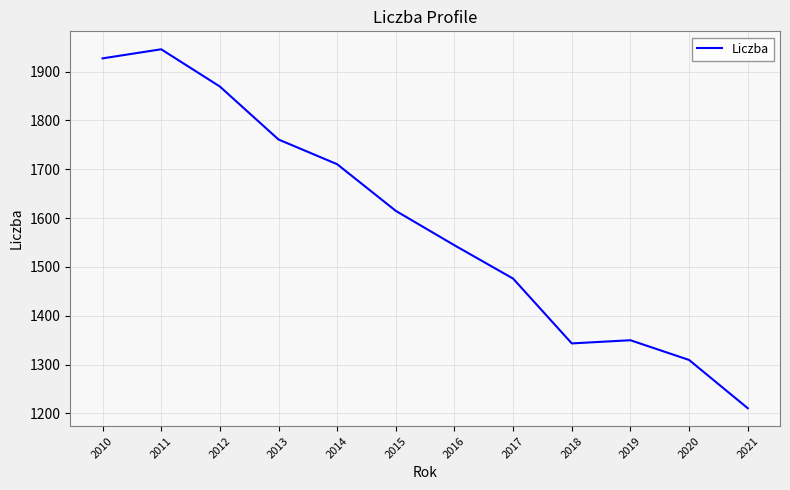

The chart shows a value of 420.1 at 2018. True or false?

False